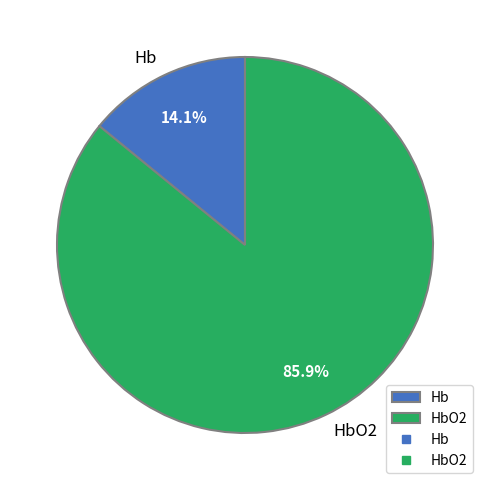

Count the number of slices in the pie.

2